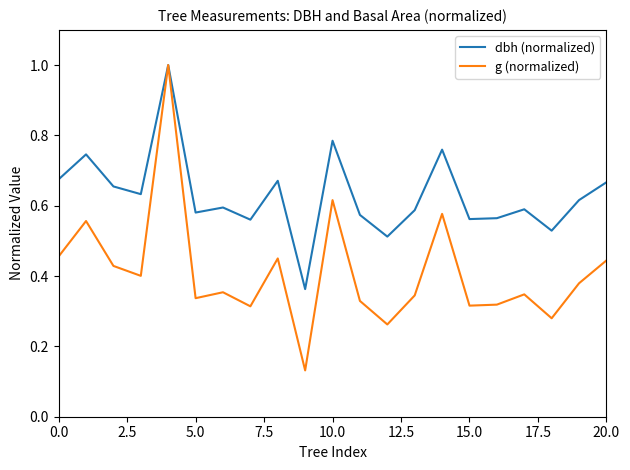

Which series has the largest total across all categories?

dbh (normalized)